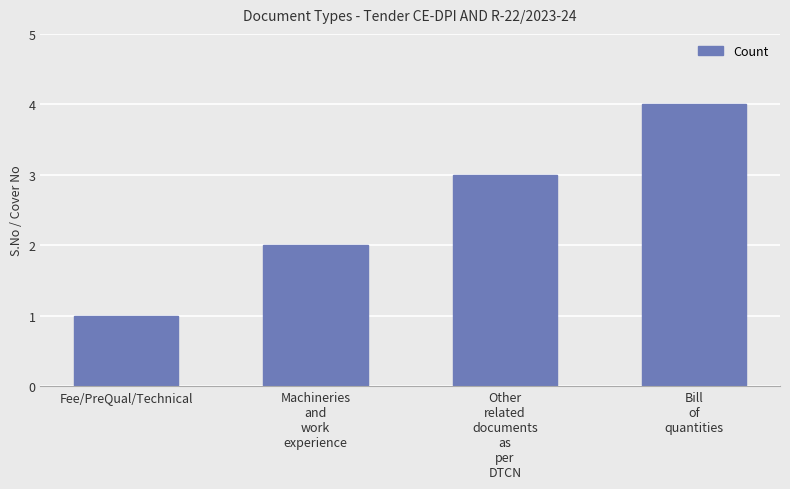

What is the difference between the maximum and minimum values?

3